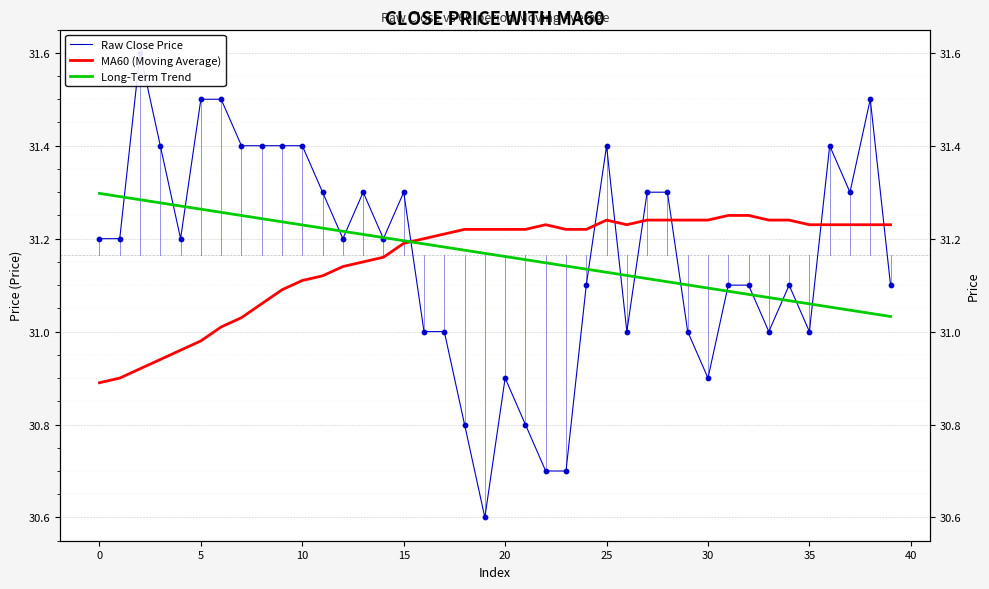

Which series has the largest total across all categories?

Raw Close Price